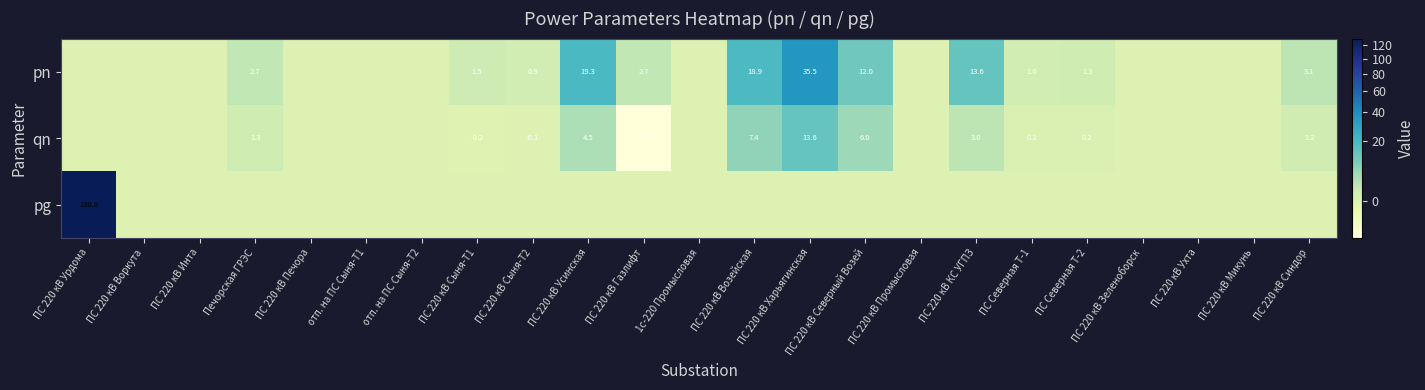

The pn series shows 4.5 at Печорская ГРЭС. True or false?

False